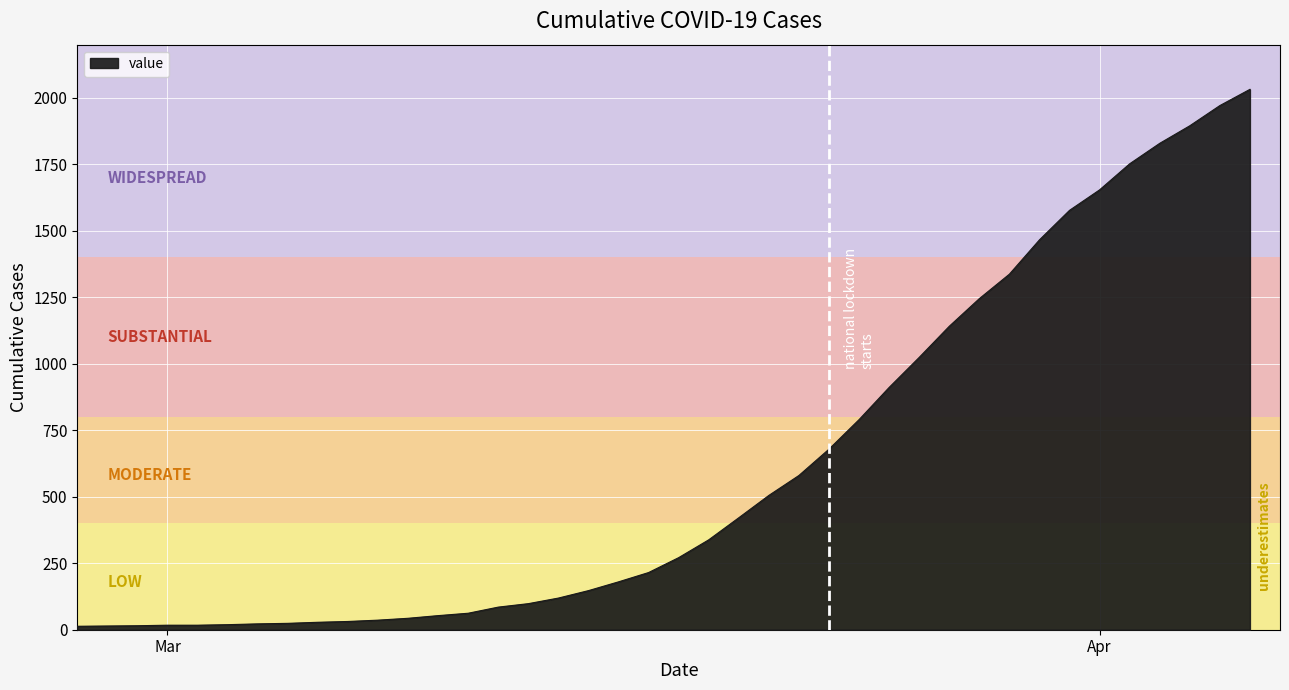

What is the maximum value shown in the chart?

2032